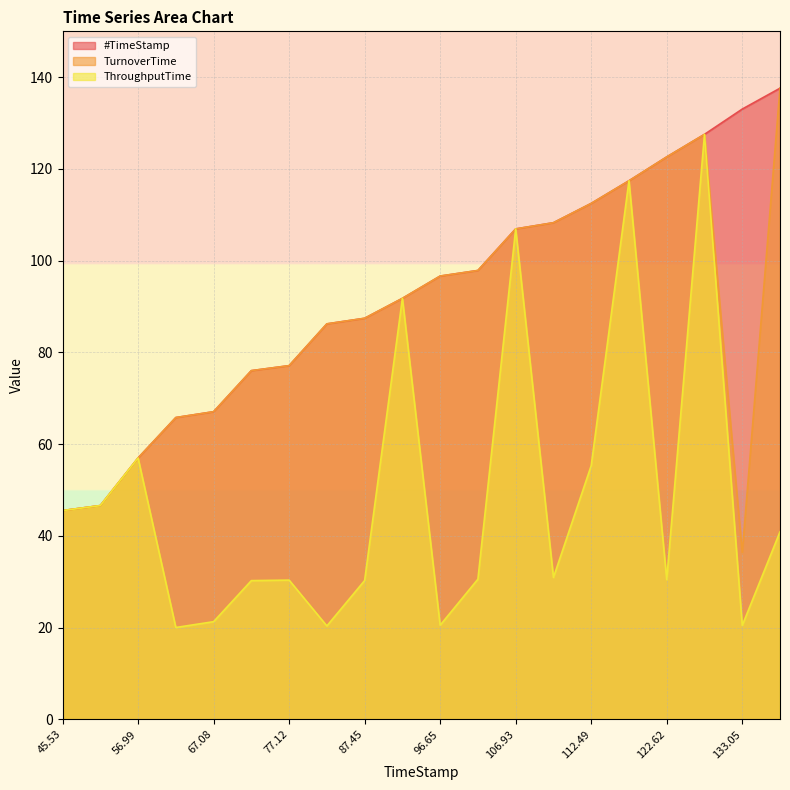

The value of #TimeStamp at 137.6 is 137.6. True or false?

True